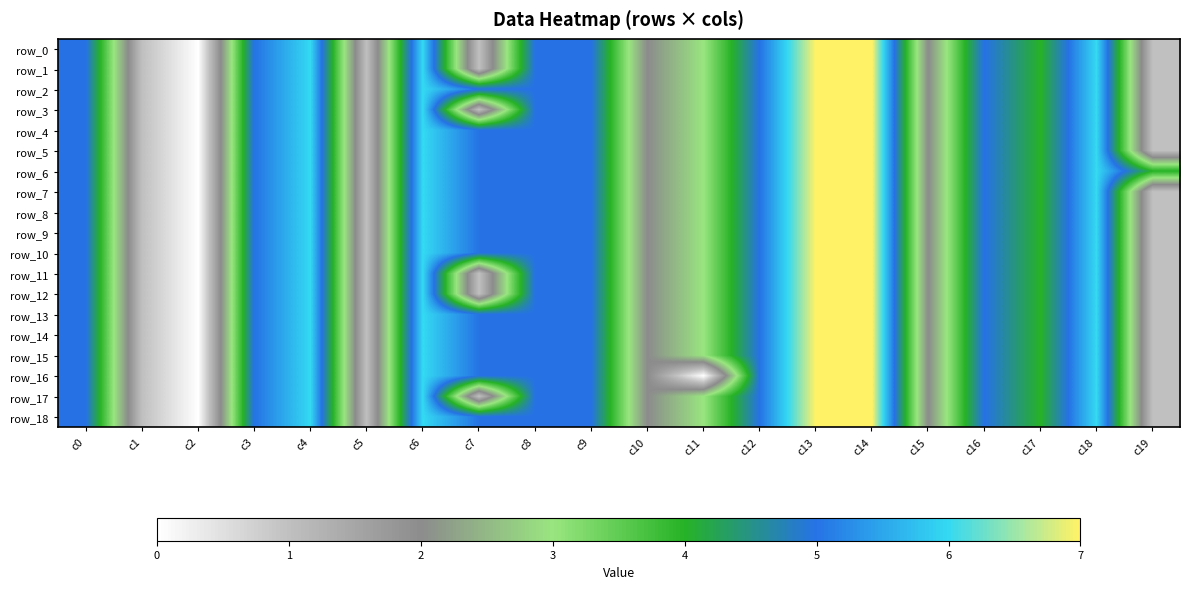

The row_15 series shows 5 at c16. True or false?

True